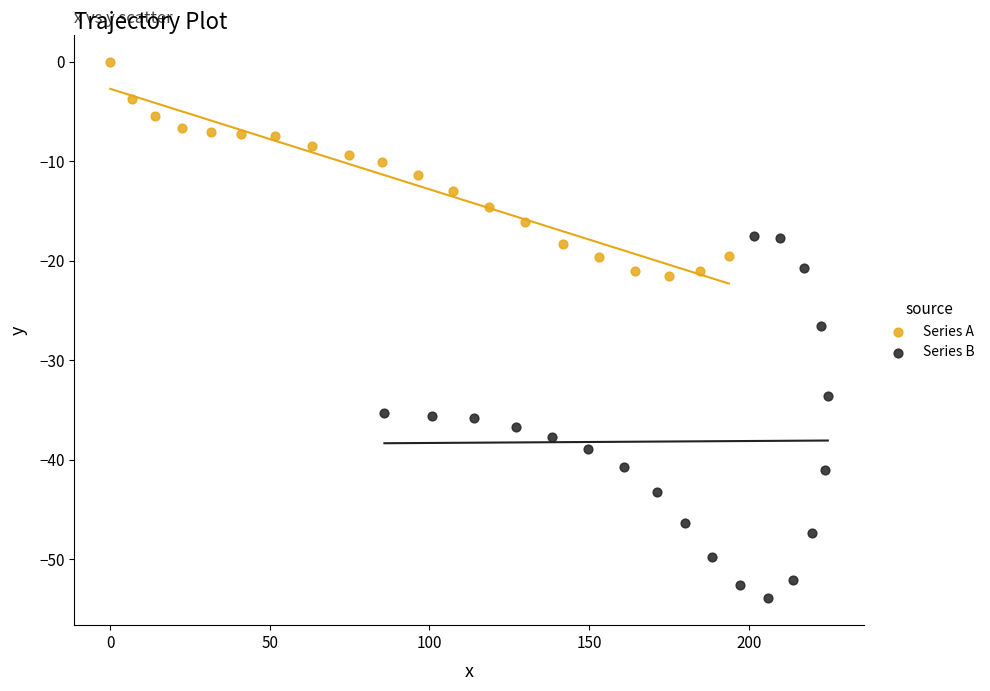

Which series contains the lowest Y value?

Series B